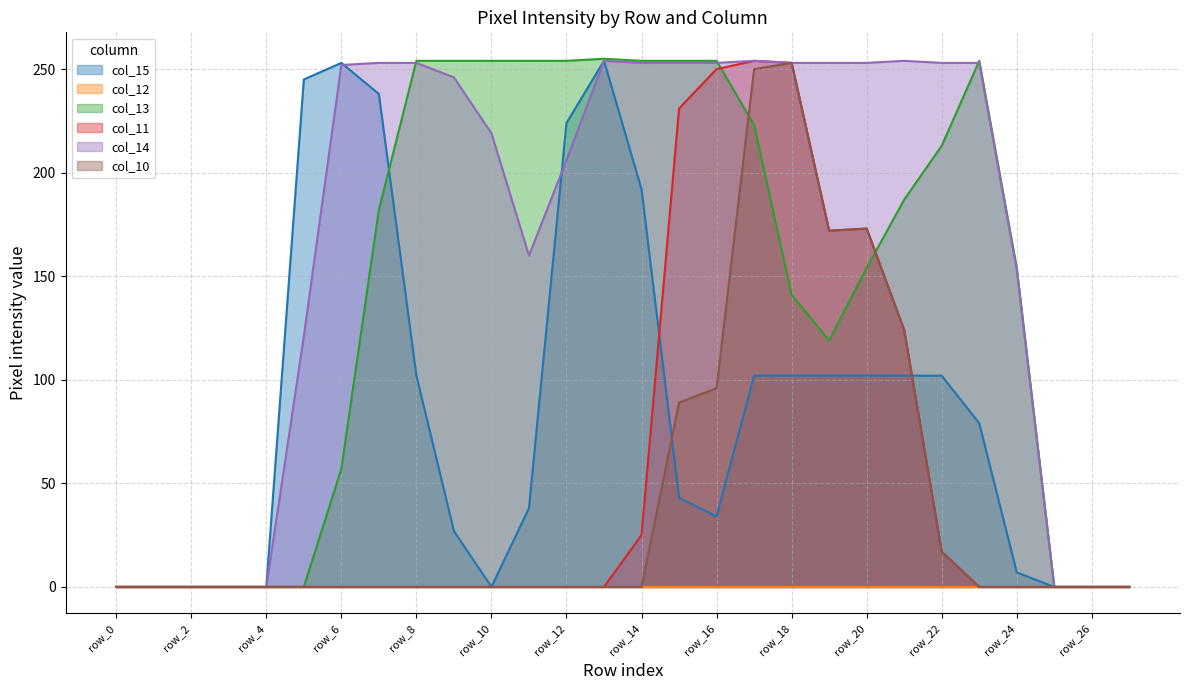

The value of col_10 at row_21 is 124. True or false?

True